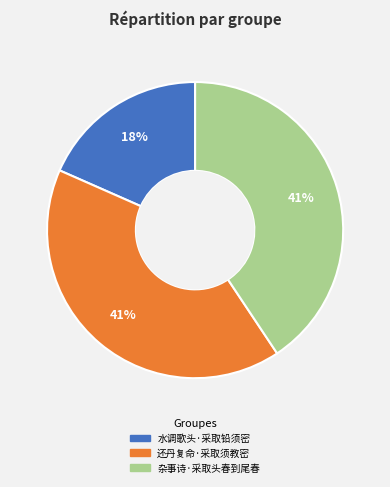

Is 杂事诗·采取头春到尾春 the majority of the pie?

No